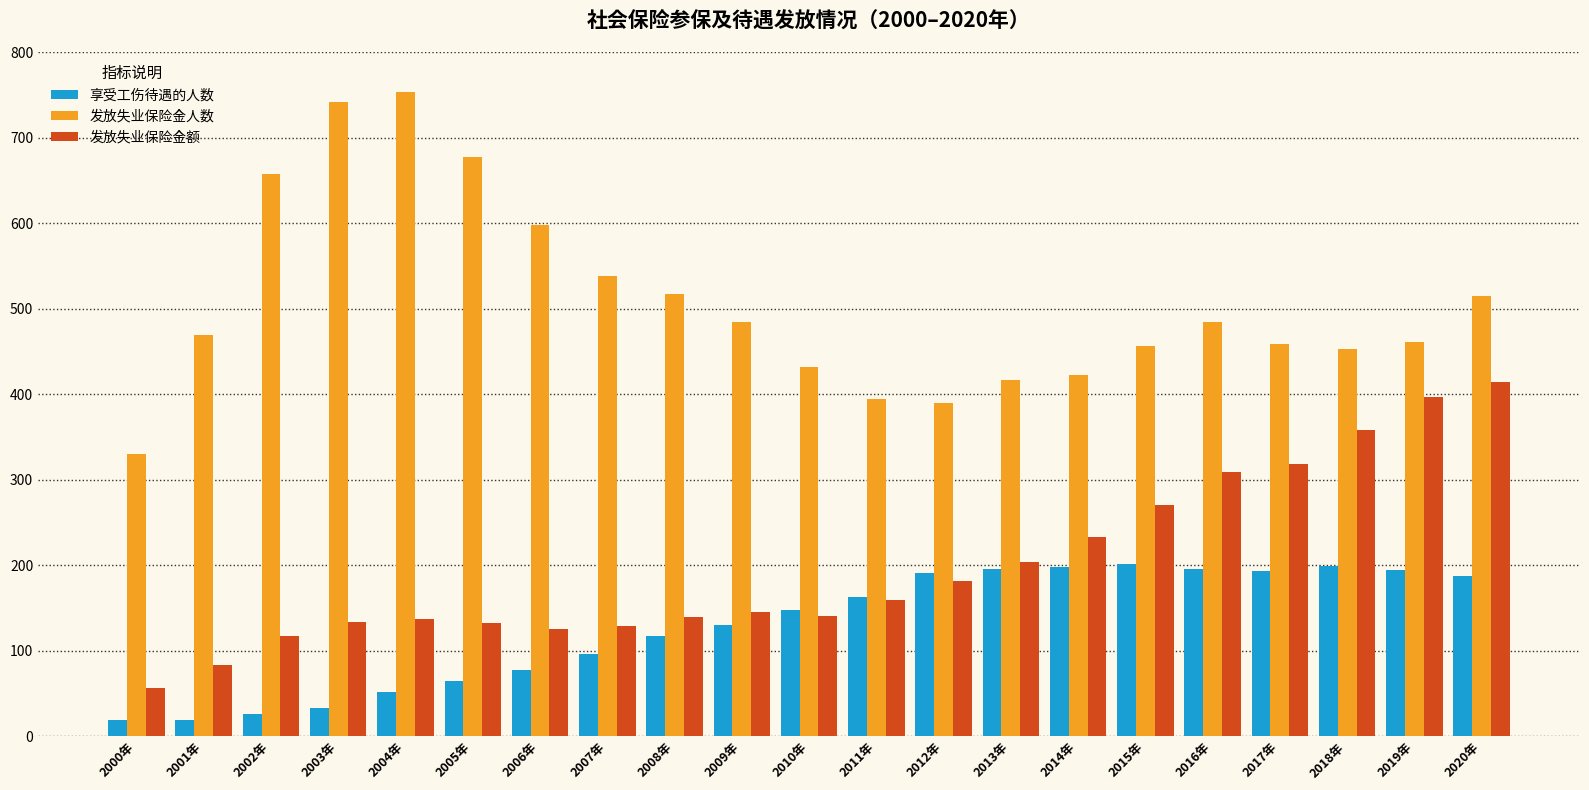

What is the difference between the maximum and minimum values in the 发放失业保险金额 series?

357.7